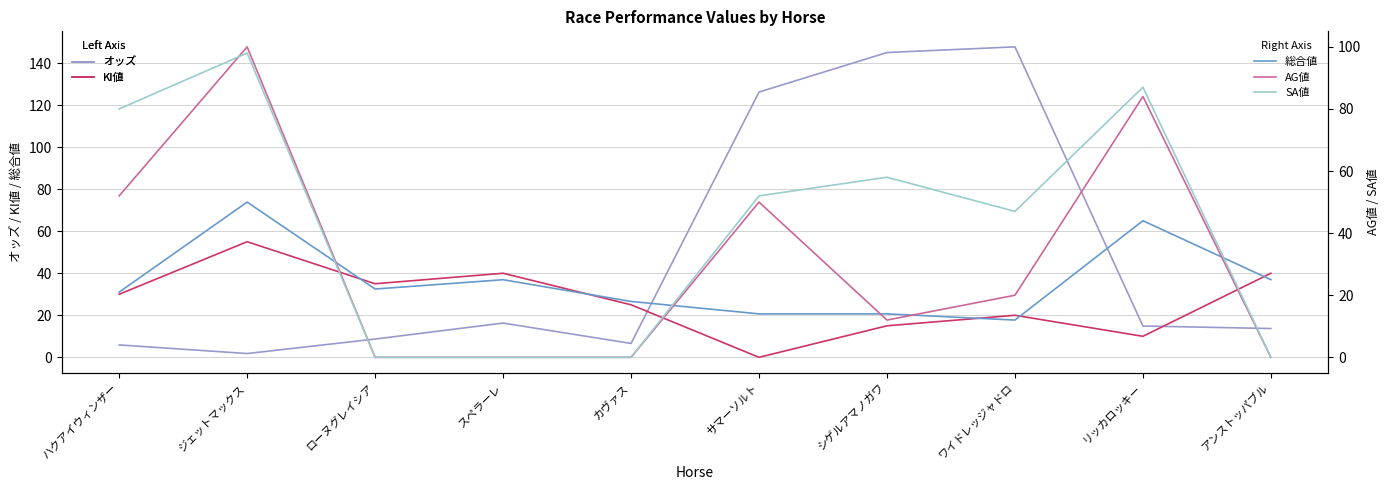

What is the difference between the SA値 values at リッカロッキー and カヴァス?

87.0